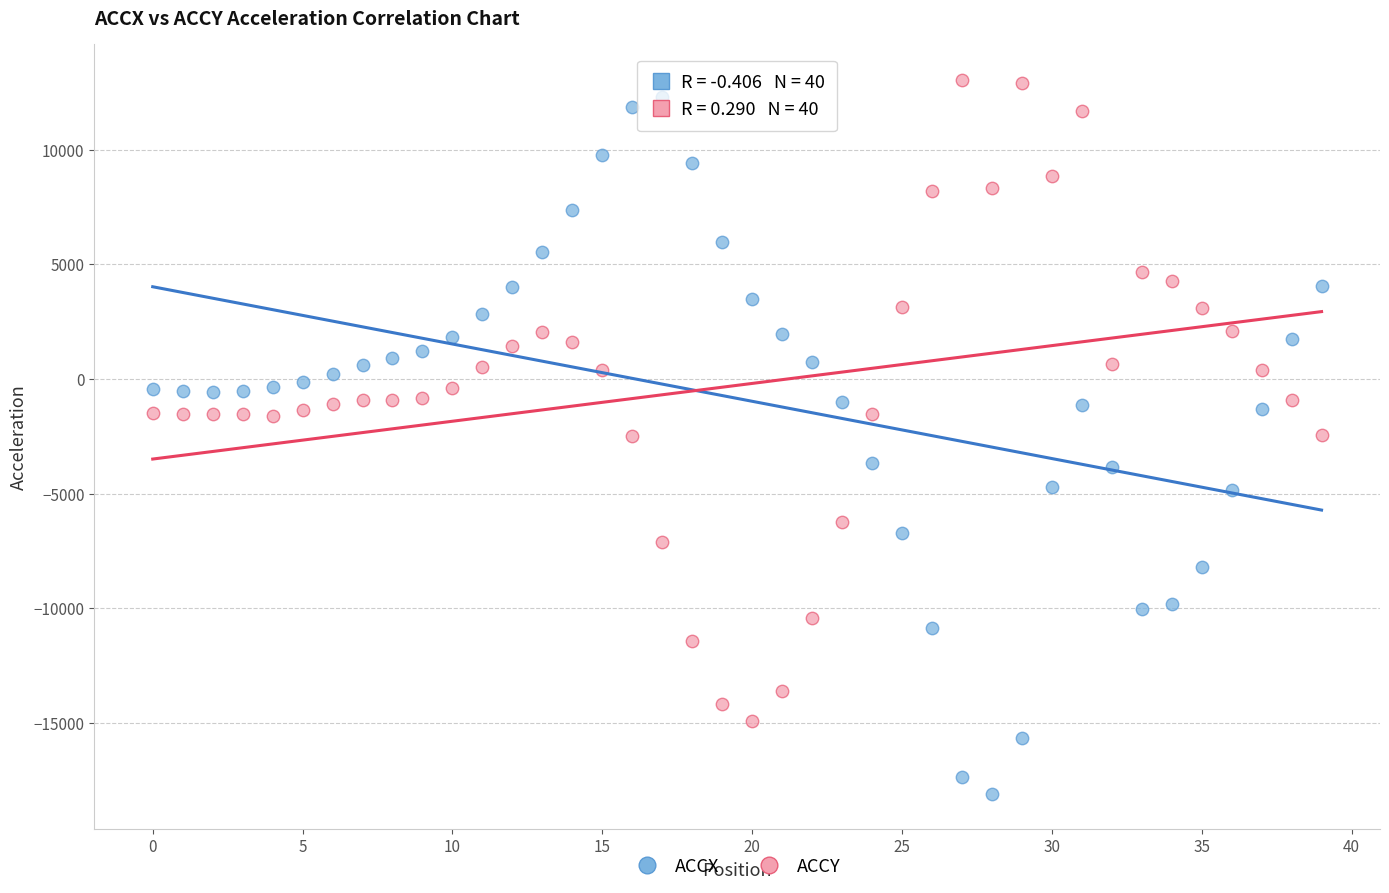

Which series has the widest spread of Y values?

ACCX